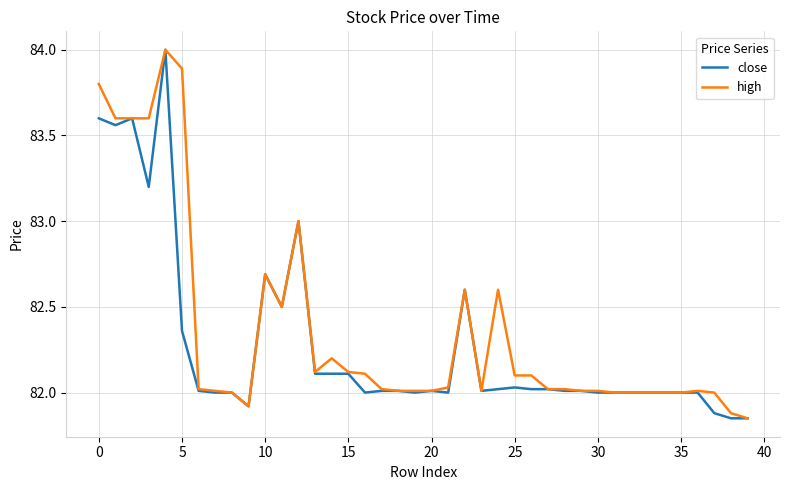

What is the highest value of the close series?

84.0